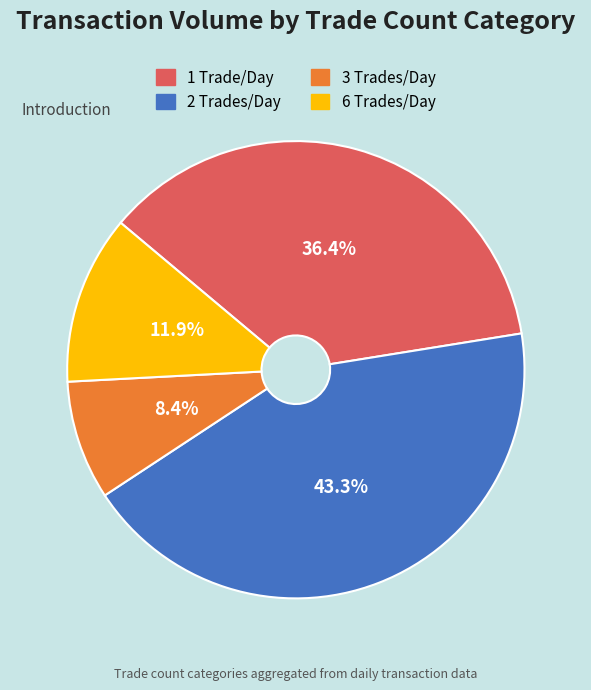

Rank the categories by value from highest to lowest.

2 Trades/Day, 1 Trade/Day, 6 Trades/Day, 3 Trades/Day